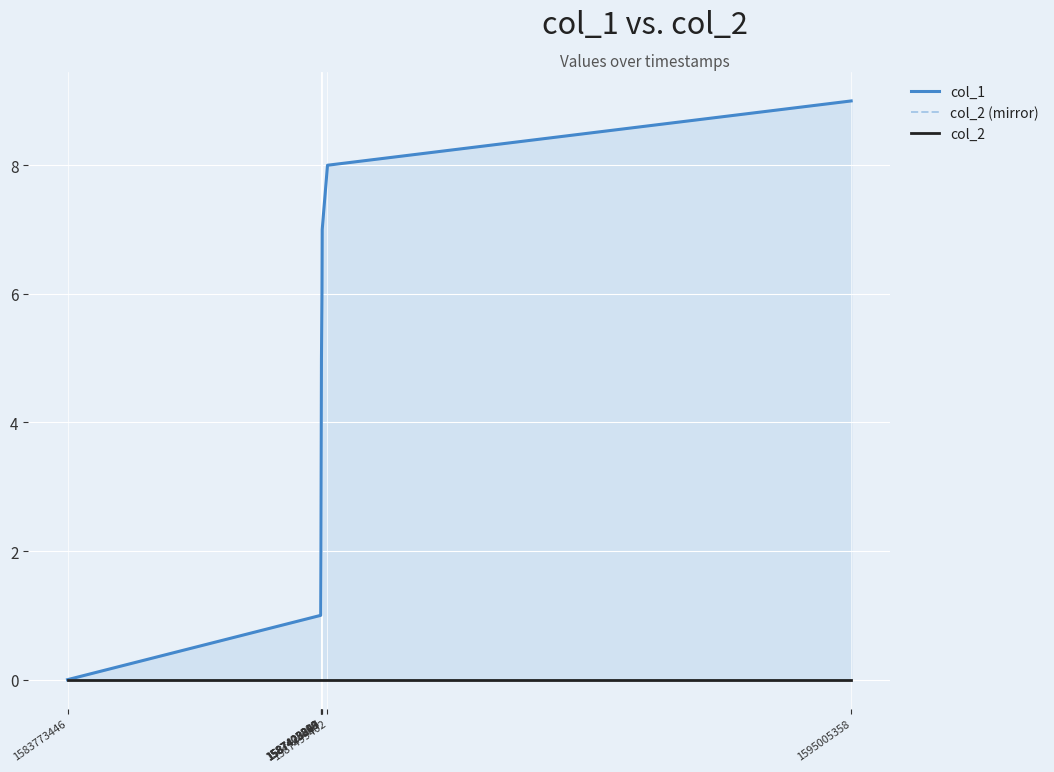

At which label is col_1 closest to 4?

1587413003